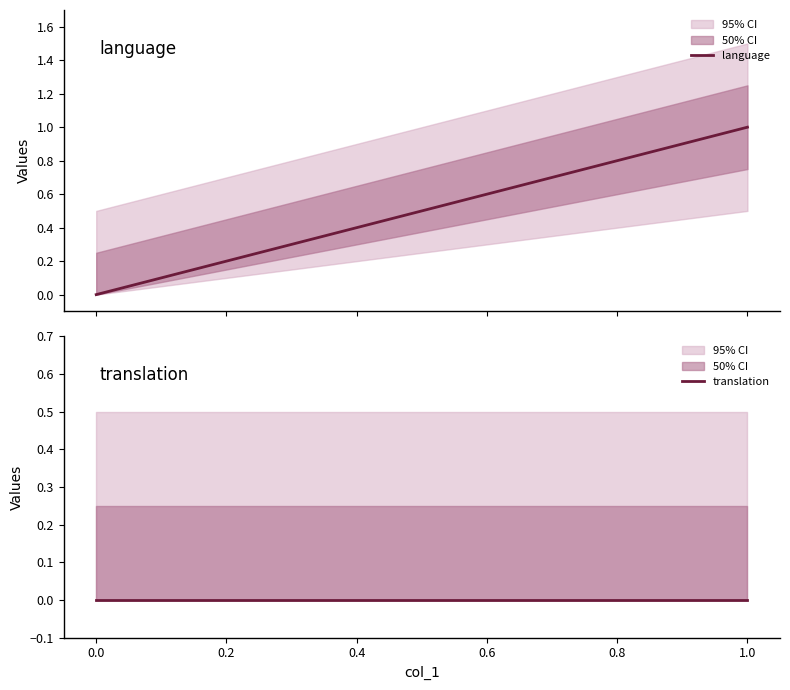

Which series changed the most between 0.0 and 1.0?

language